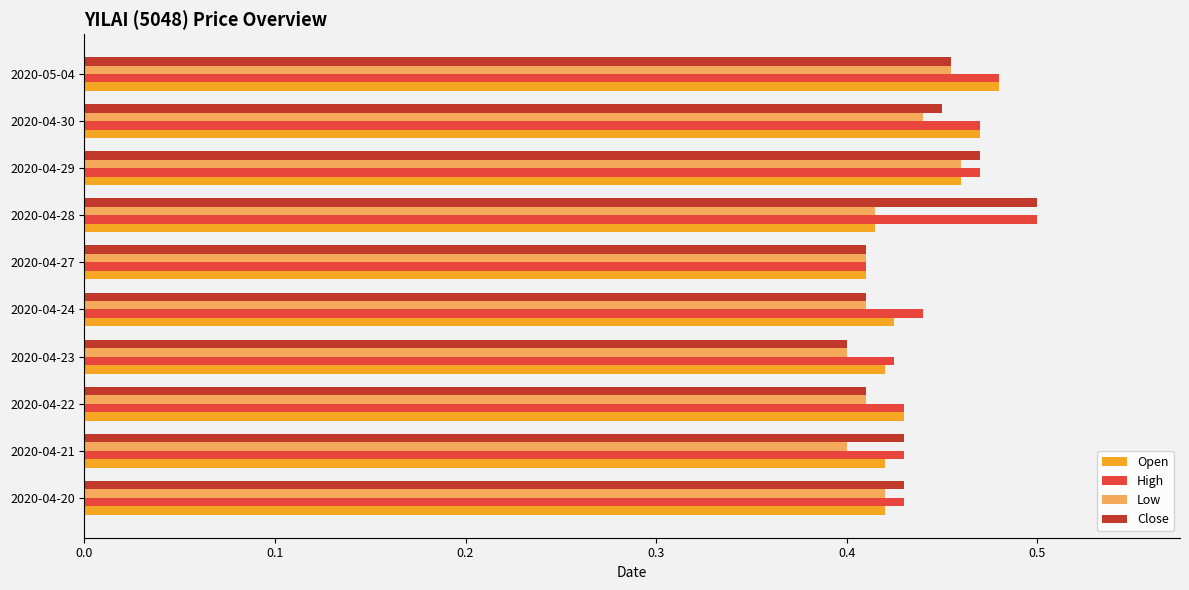

At which label is High closest to 0?

2020-04-27